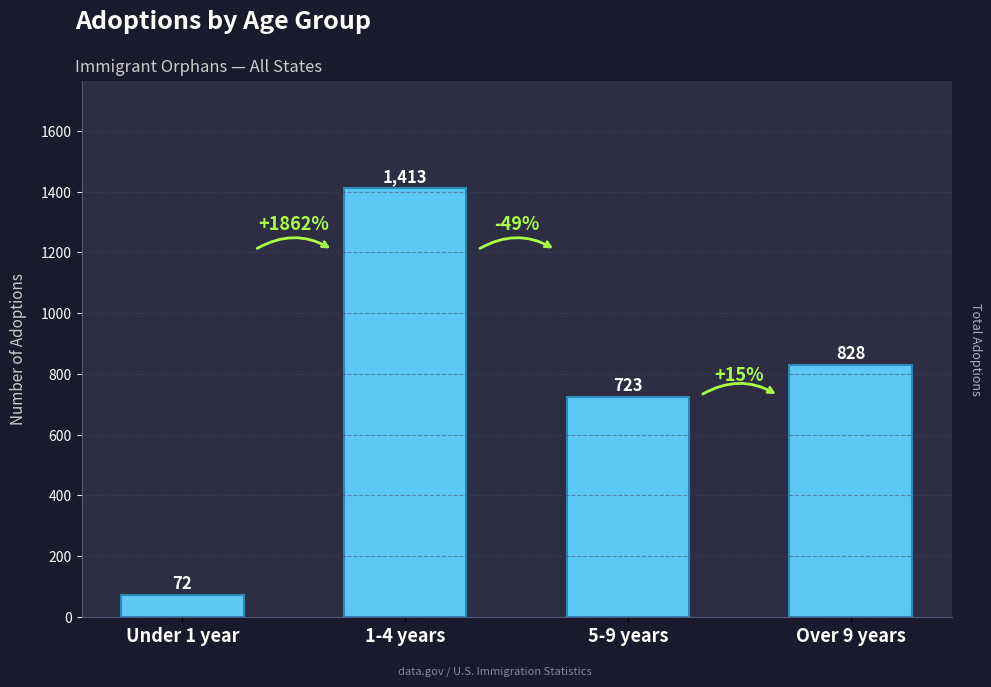

At which label does the data first exceed 828?

1-4 years